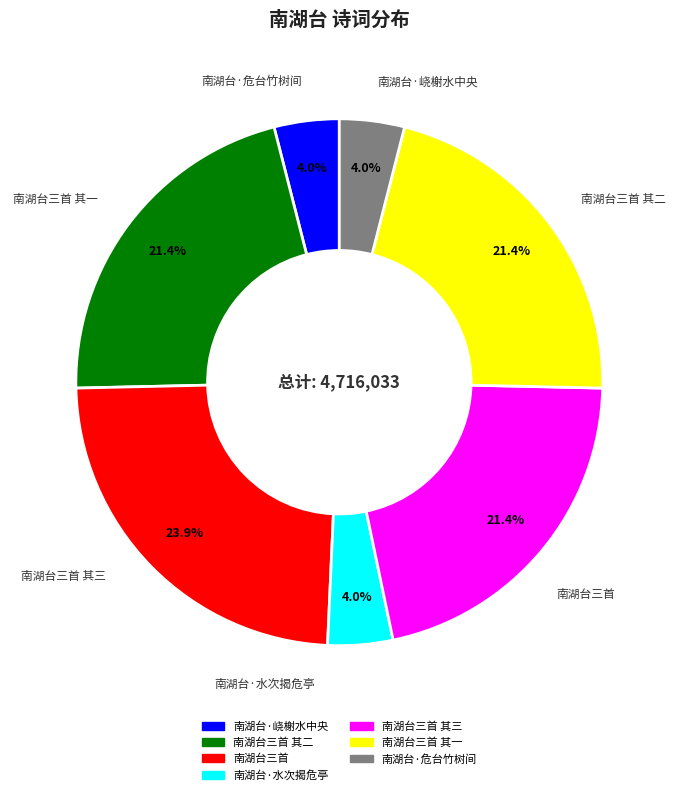

Is there a majority slice in this chart?

No